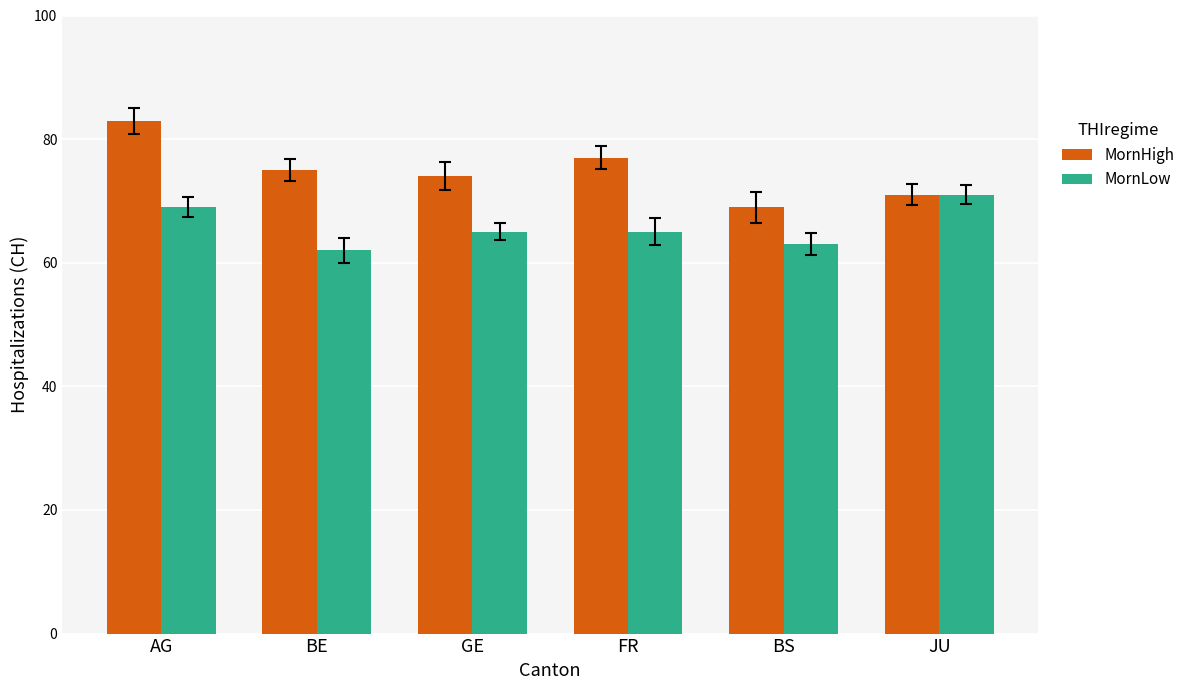

Rank the series by their average value, from lowest to highest.

MornLow, MornHigh